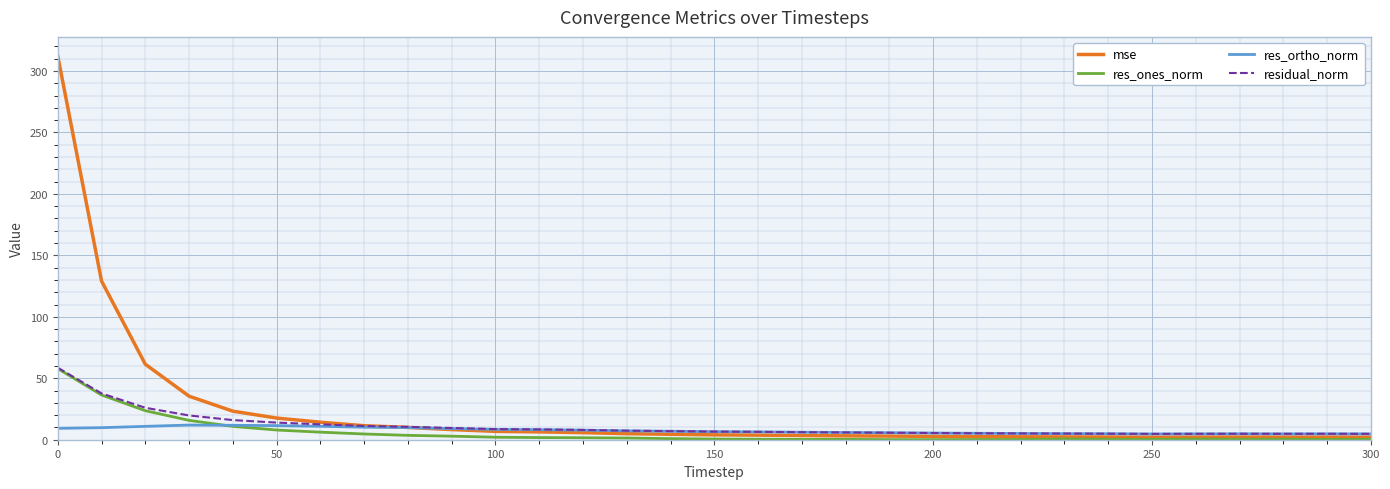

True or false: res_ones_norm and res_ortho_norm intersect in this chart.

True